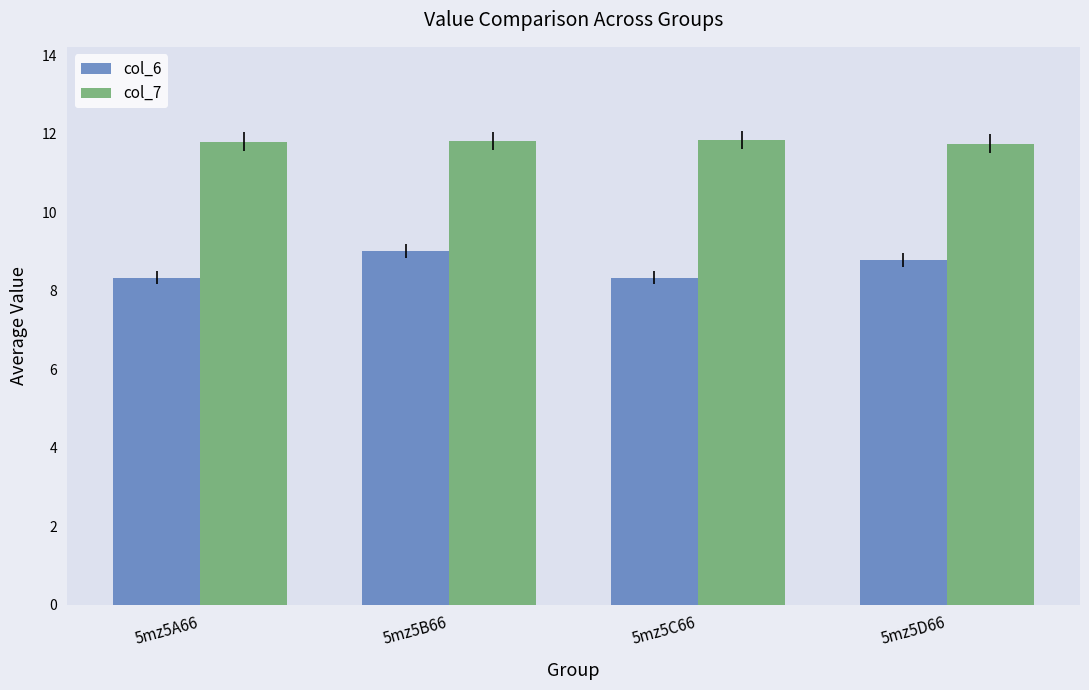

List the series in order of their peak value, highest first.

col_7, col_6